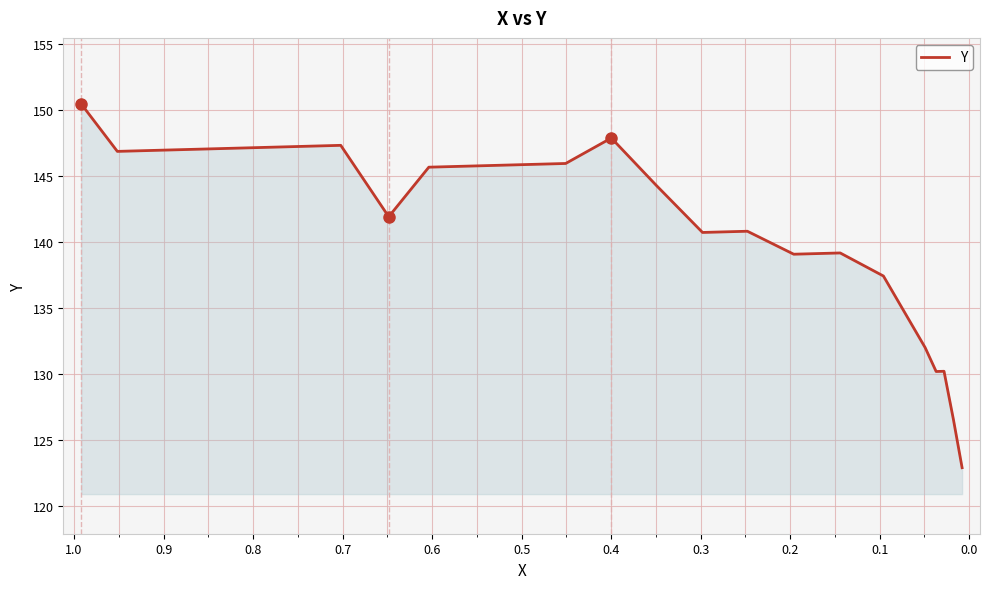

How many lines are shown in the chart?

1